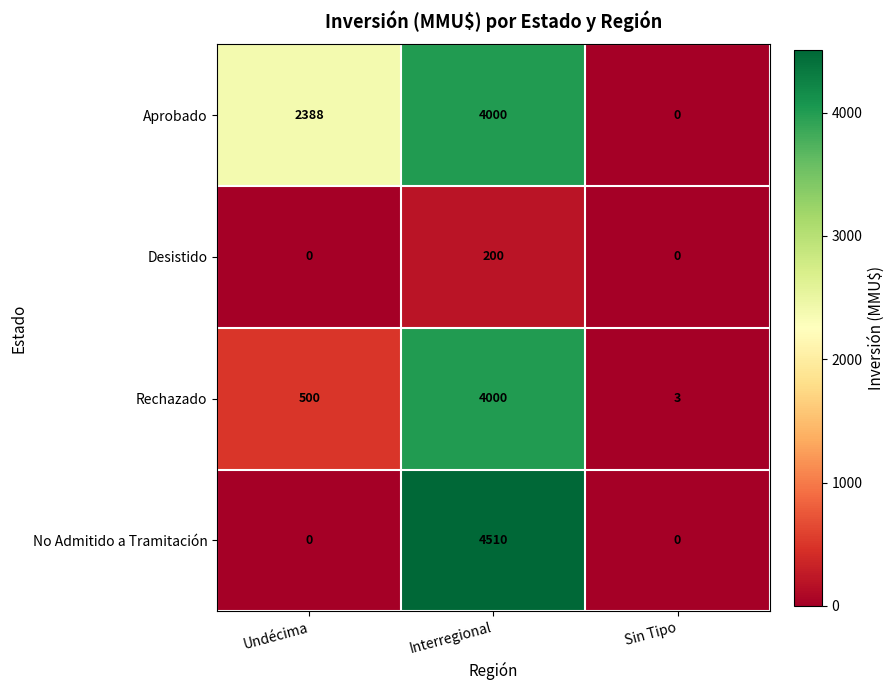

Between Undécima and Interregional, which series saw the biggest shift?

No Admitido a Tramitación